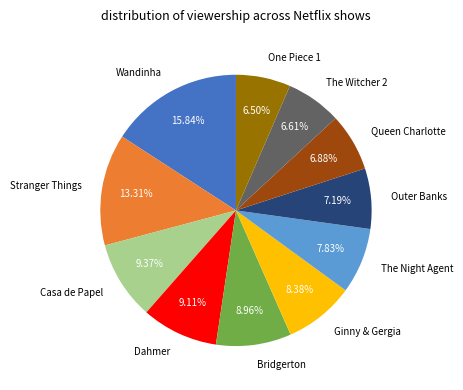

Is there a majority slice in this chart?

No